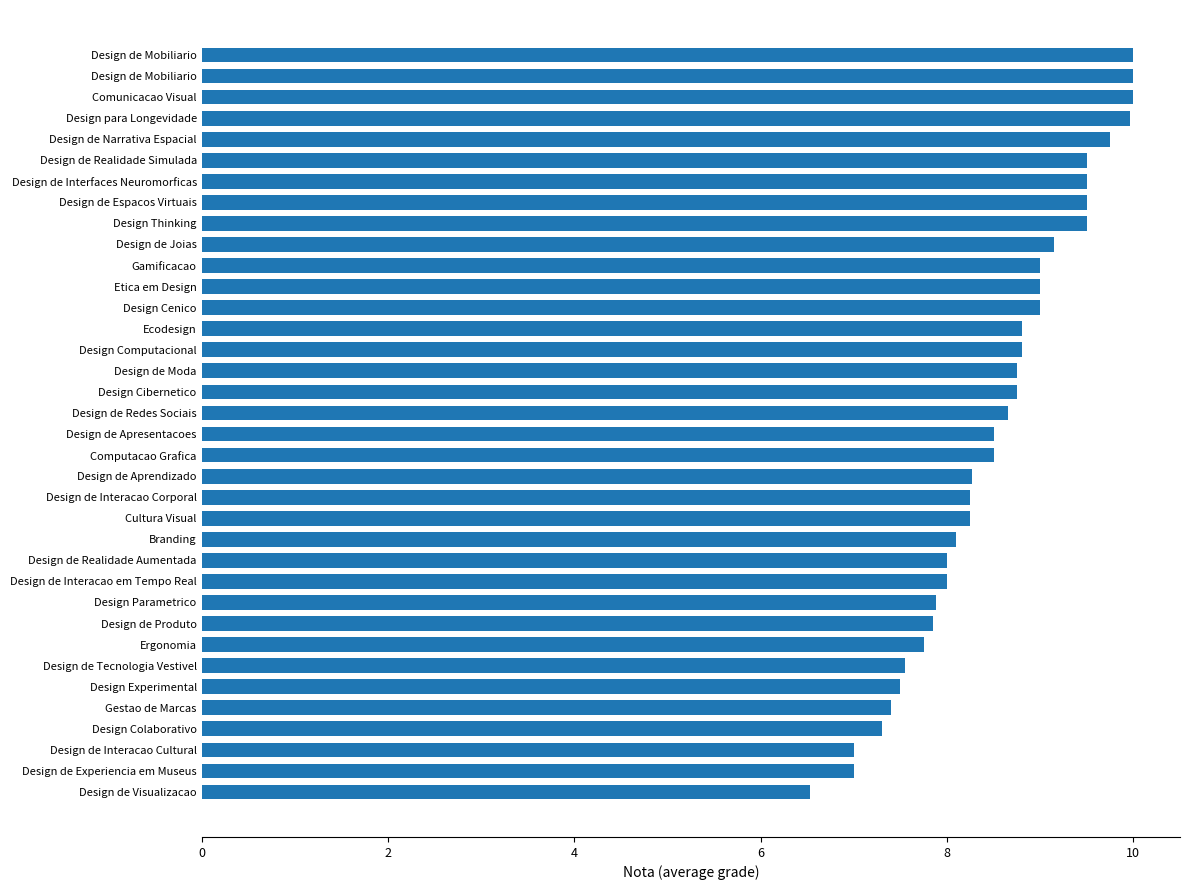

How many bars are there in total?

36